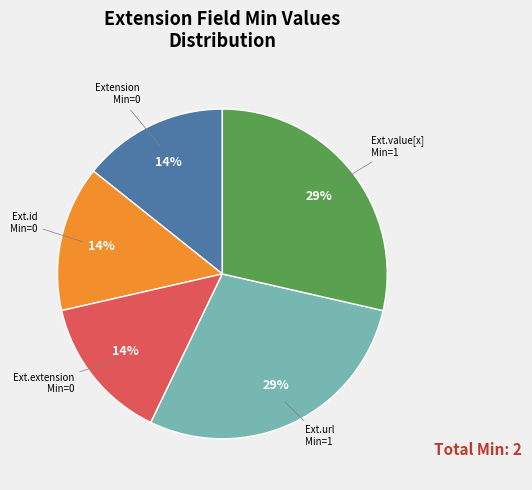

To the nearest percent, what is the average slice percentage?

20%